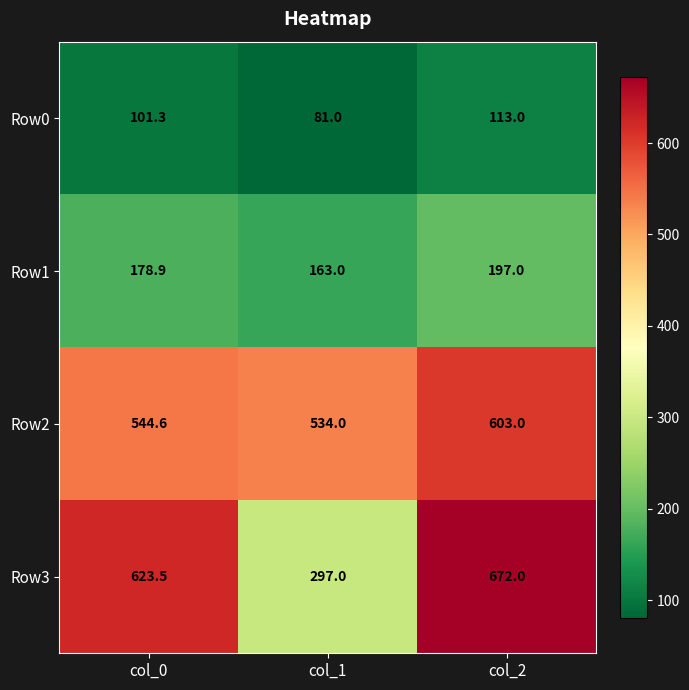

True or false: Row2 has a value of 534.0 at col_1.

True